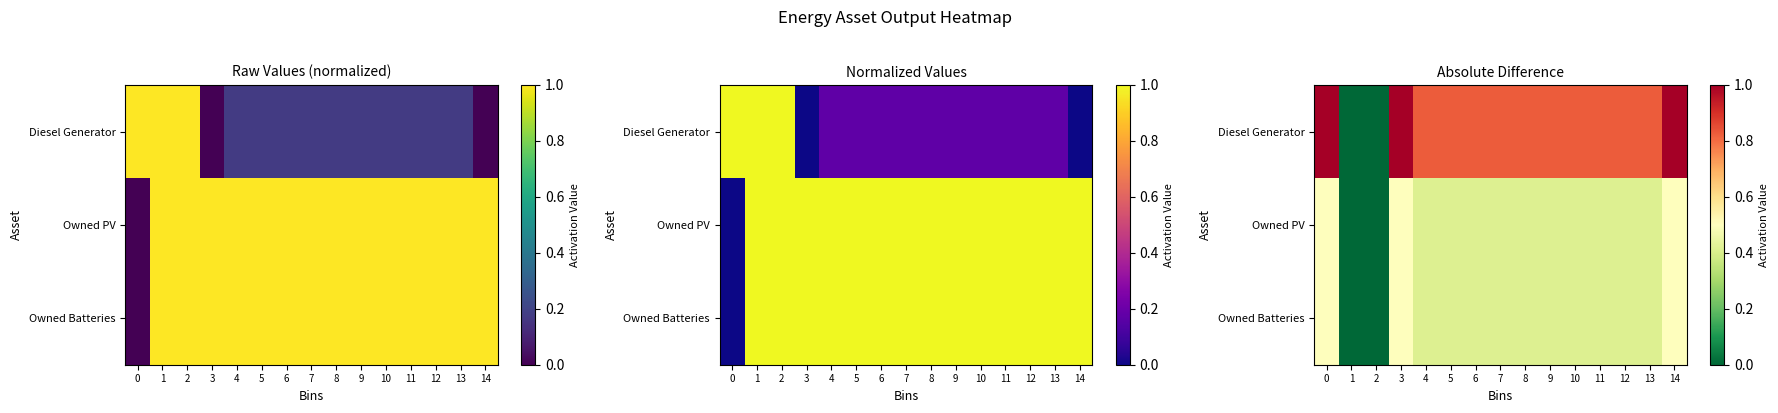

At how many categories does at least one series exceed 0?

13